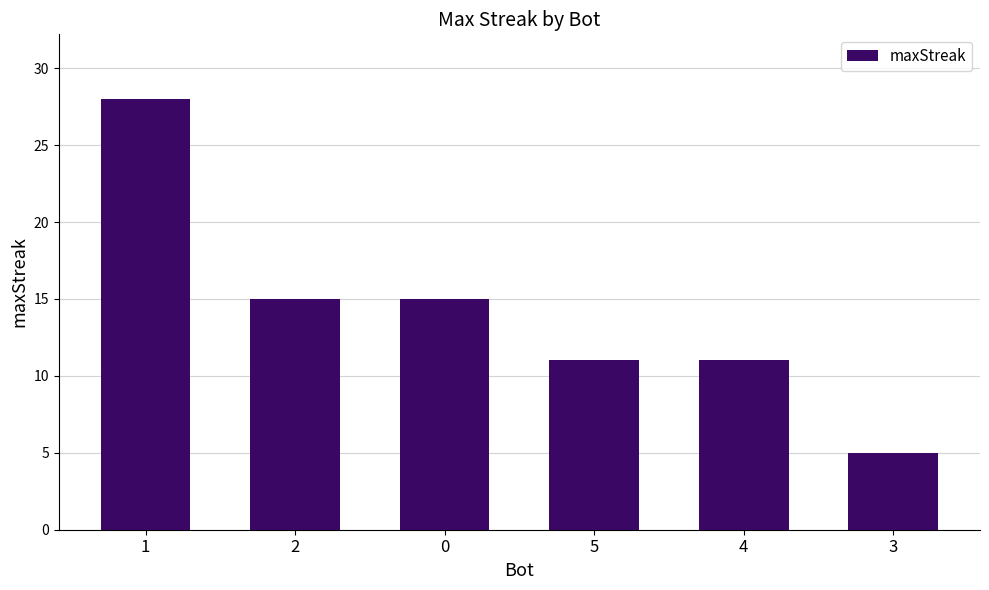

Read the value at 5.

11